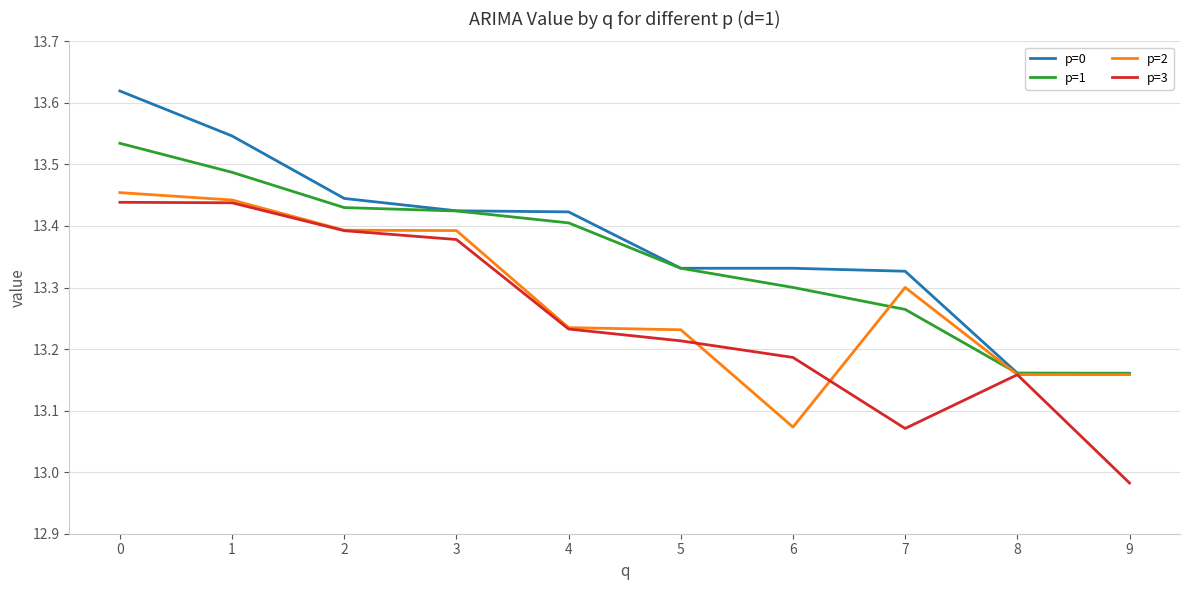

List the series in order of their peak value, lowest first.

p=3, p=2, p=1, p=0